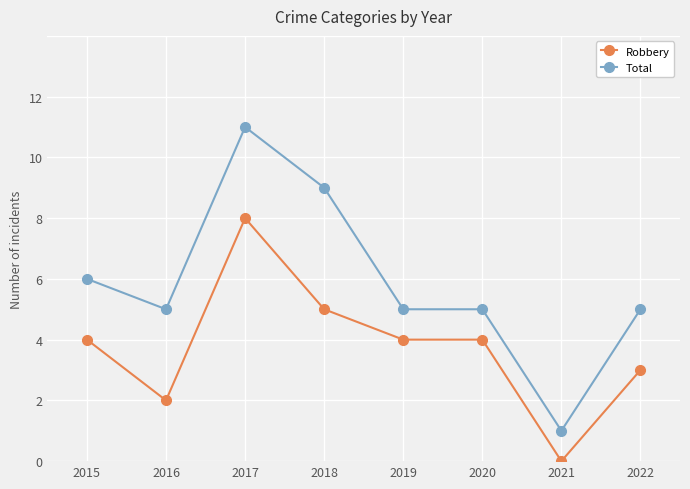

What is the value of the Robbery point at the 4th from the left?

5